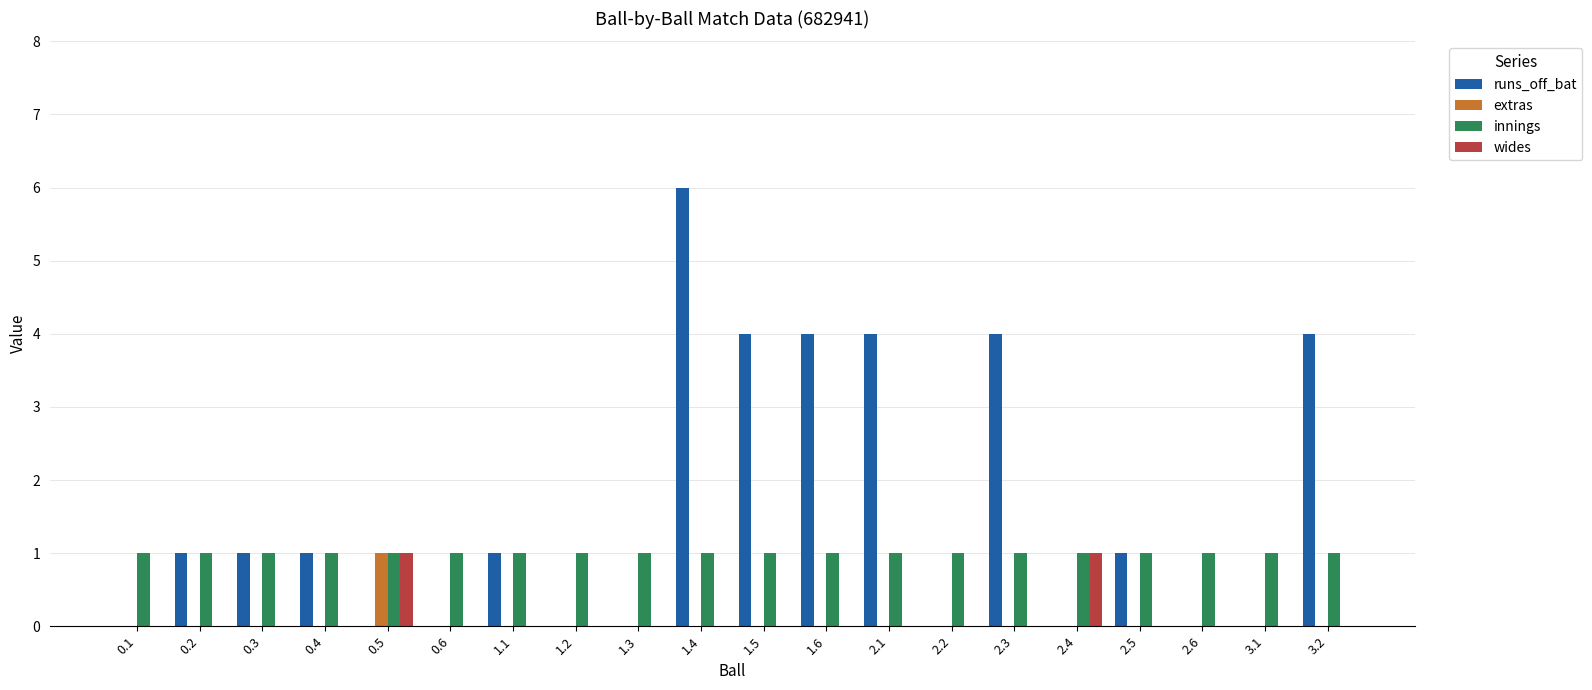

Between 1.4 and 2.3, which series saw the biggest shift?

runs_off_bat